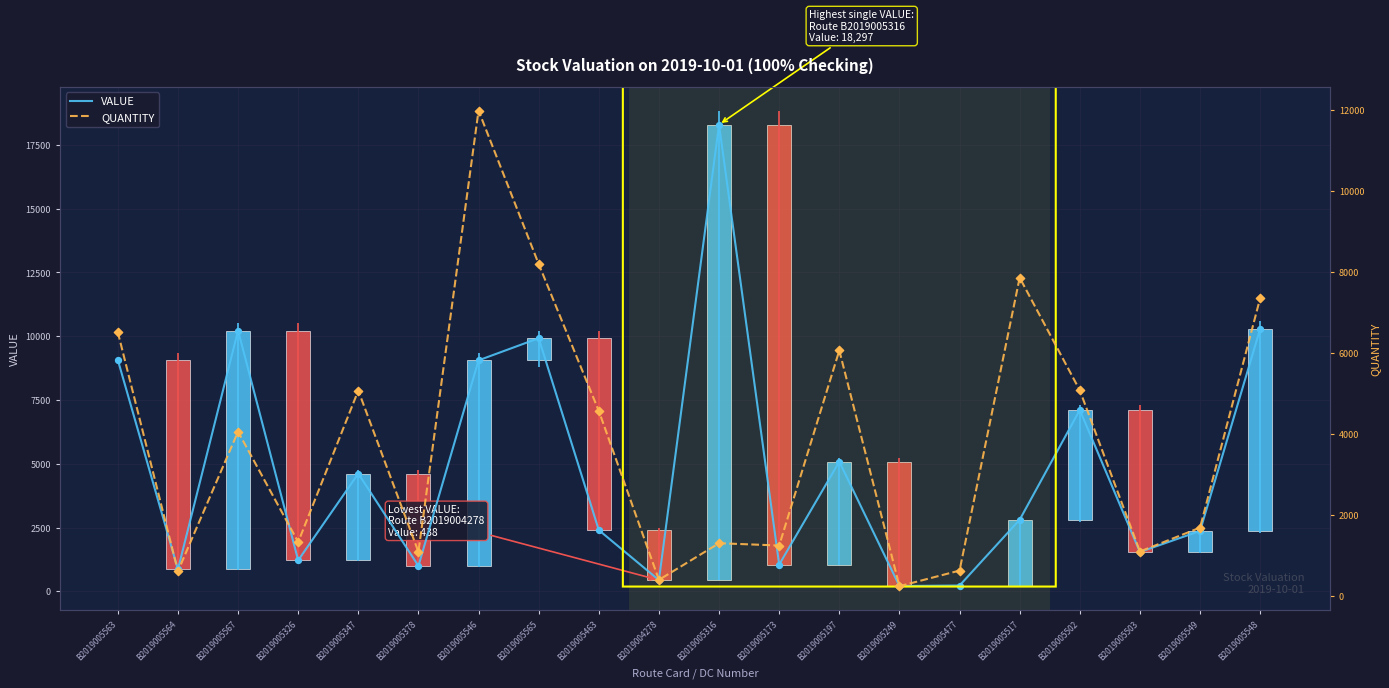

Which series contains the highest Y value?

VALUE